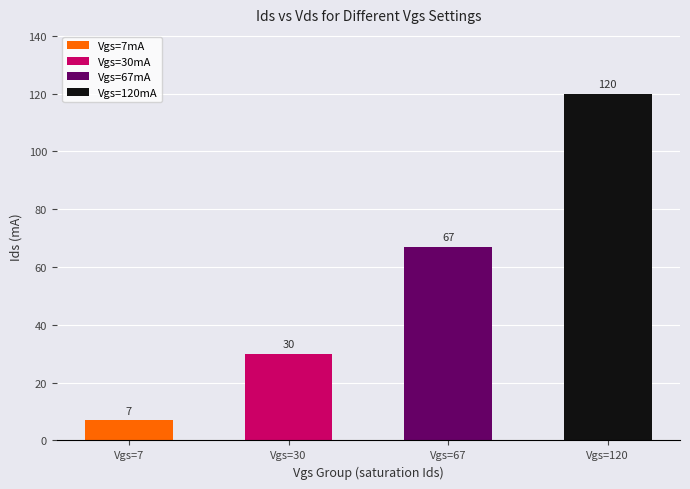

Which category has the highest value across all series?

Vgs=120